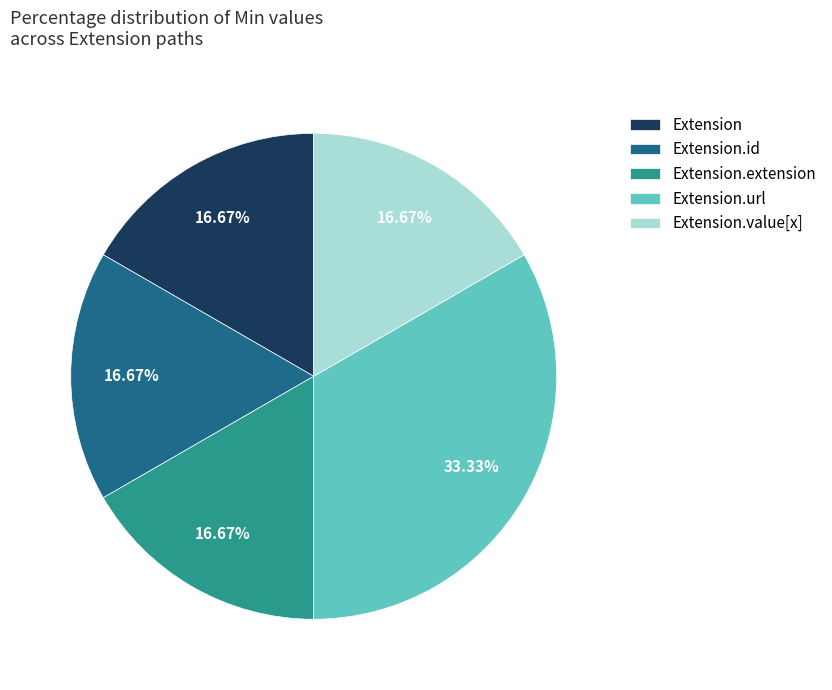

Is Extension.id the majority of the pie?

No